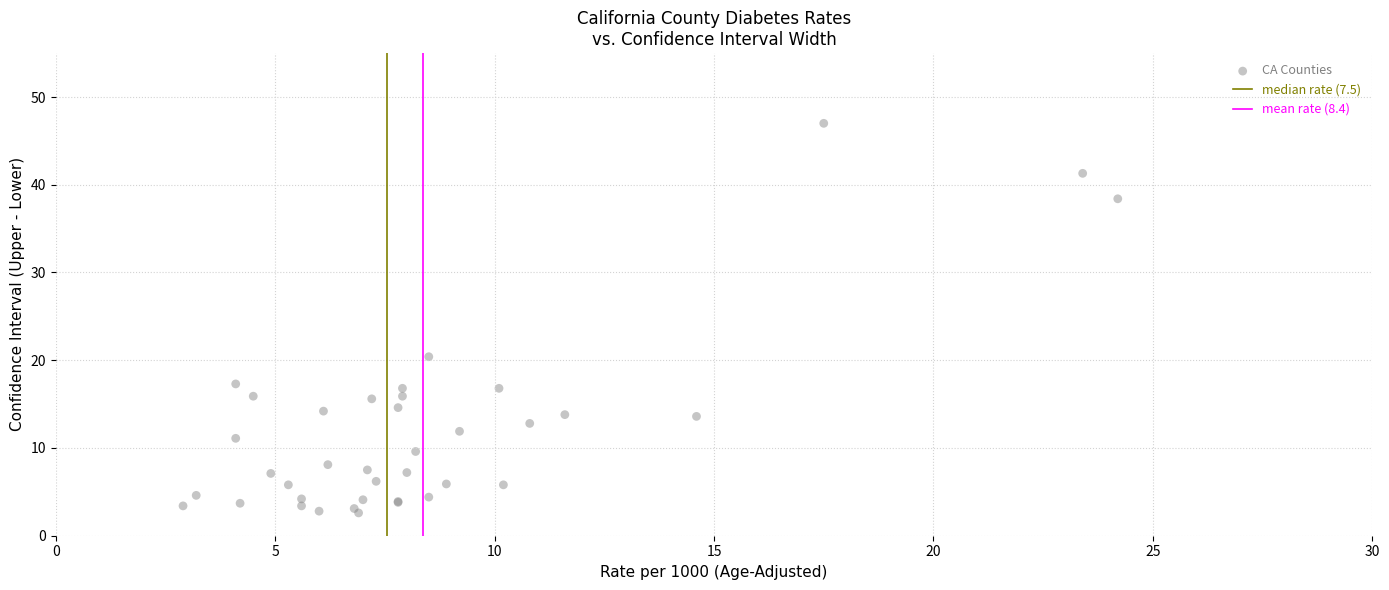

What Y value in the scatter plot is closest to 24?

20.4